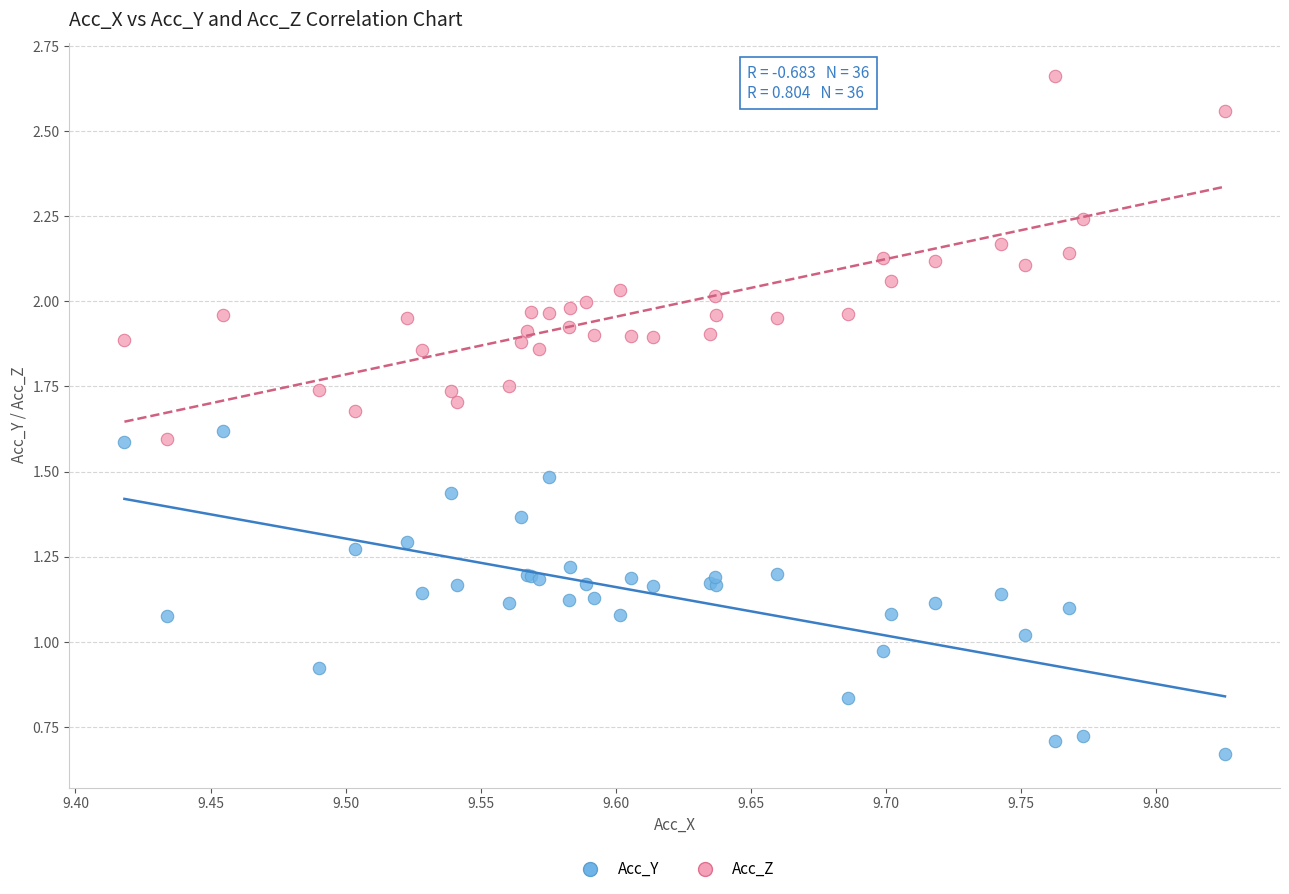

What are all the series names shown in the legend?

Acc_Y, Acc_Z